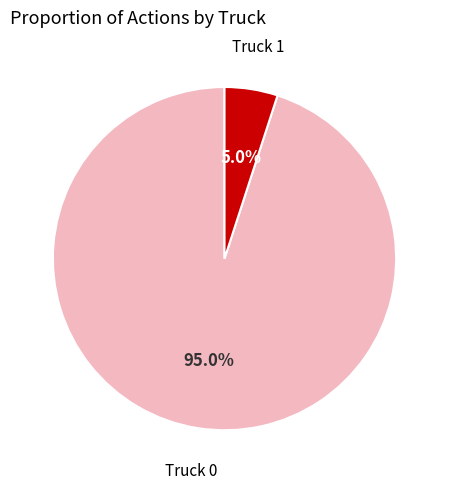

Is the sum of Truck 1 and Truck 0 greater than half?

Yes